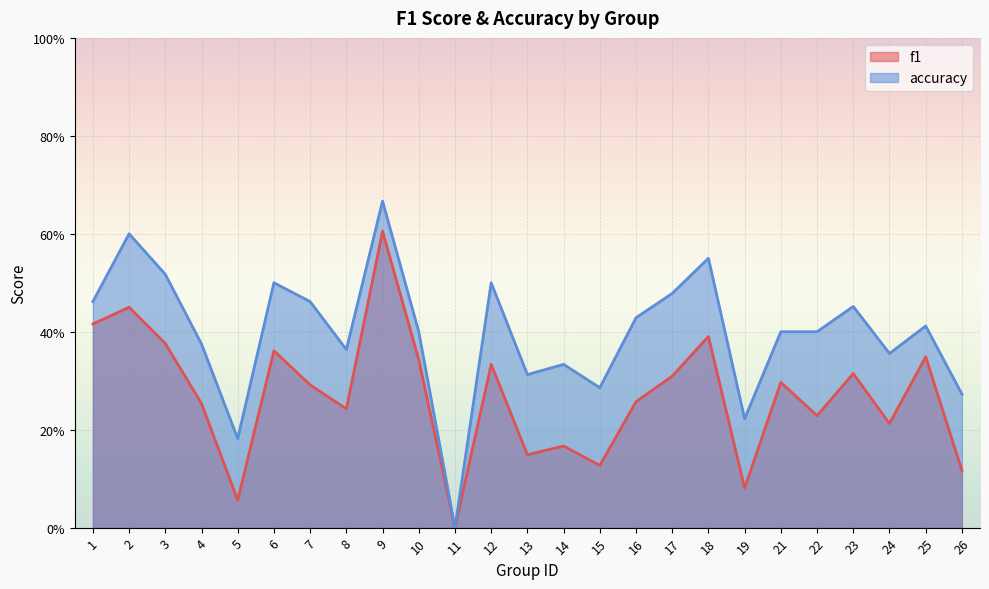

At which category is the sum across all series the highest?

9